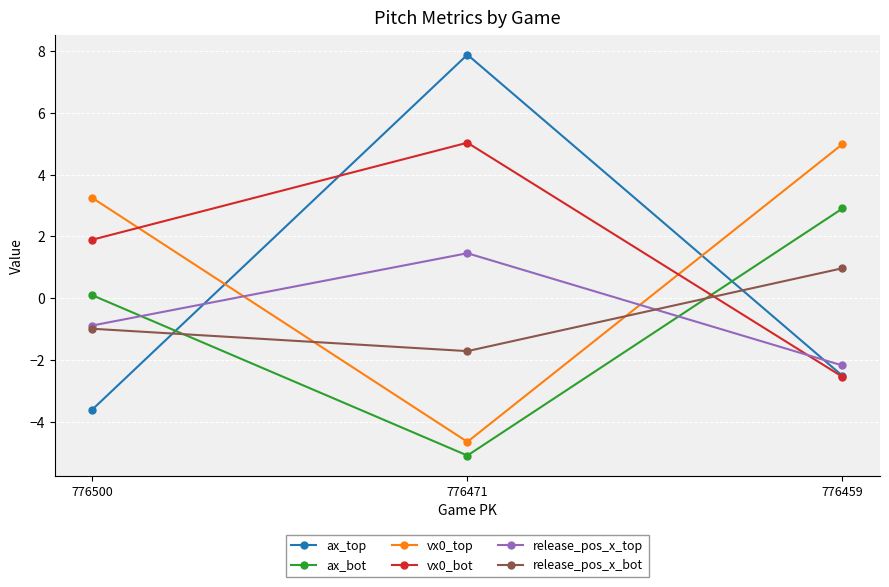

How many lines are shown in the chart?

6